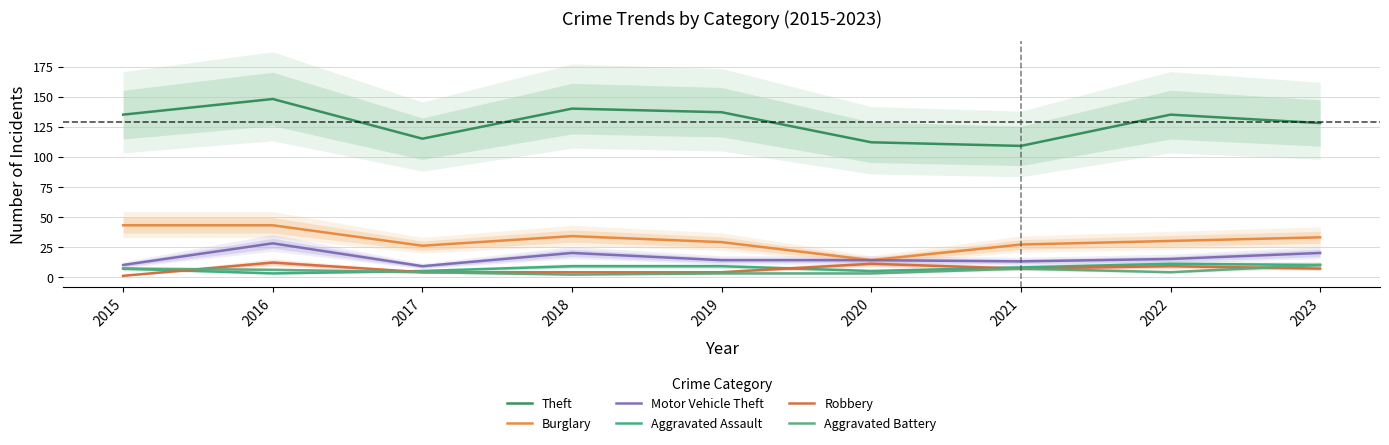

Between 2017 and 2016, which is larger?

2016